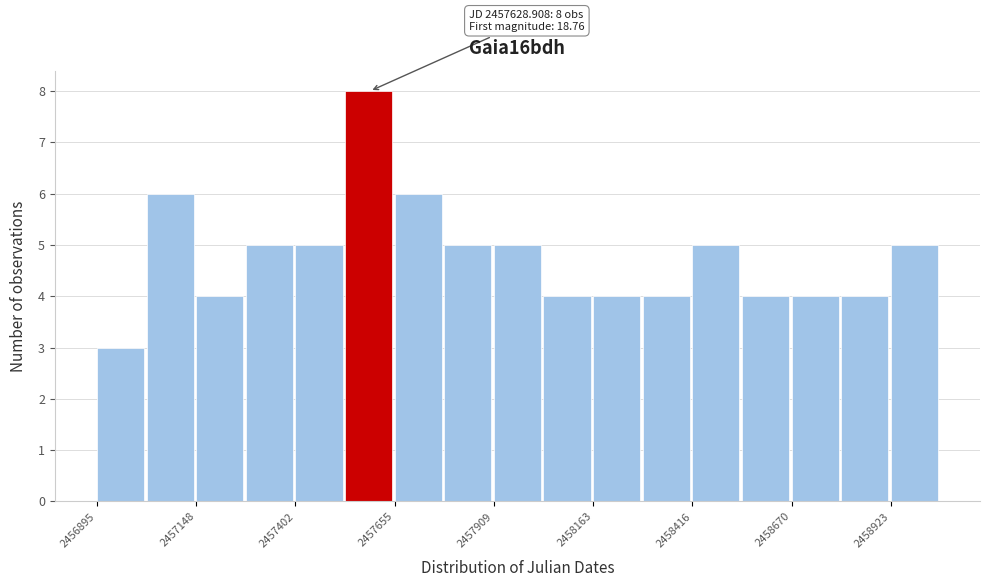

Read against the x-axis, roughly where is the centre of the tallest bar?

2457600